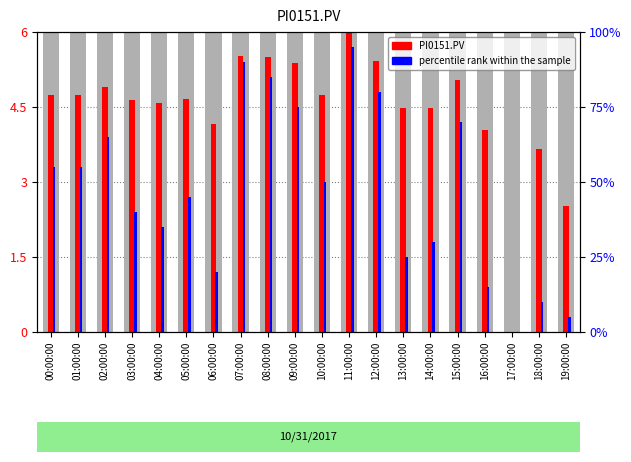

Rank the categories by PI0151.PV (count) value from highest to lowest.

11:00:00, 07:00:00, 08:00:00, 12:00:00, 09:00:00, 15:00:00, 02:00:00, 00:00:00, 01:00:00, 10:00:00, 05:00:00, 03:00:00, 04:00:00, 14:00:00, 13:00:00, 06:00:00, 16:00:00, 18:00:00, 19:00:00, 17:00:00